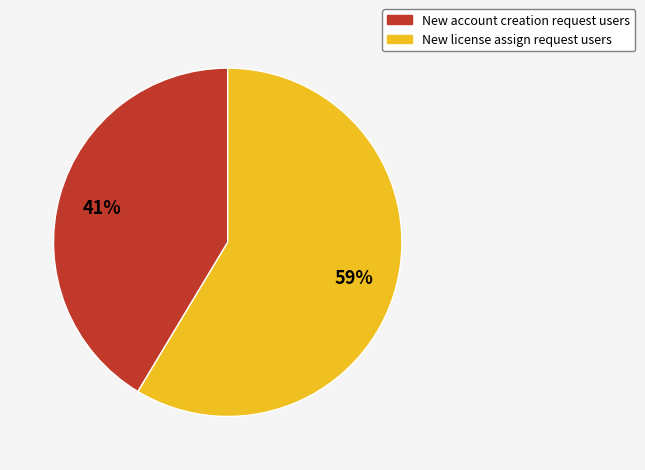

Rank the categories by value from lowest to highest.

New account creation request users, New license assign request users